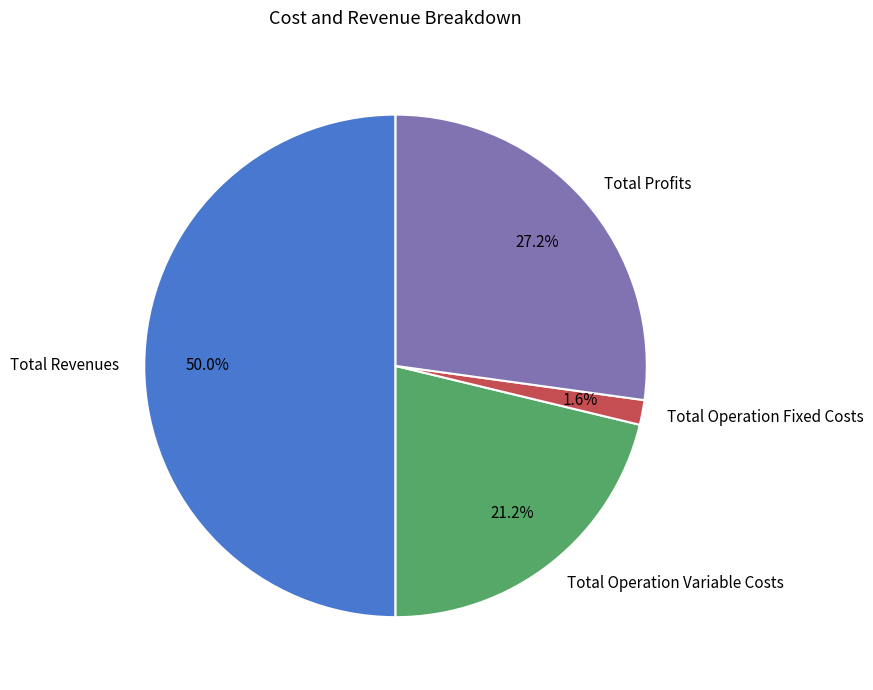

Count the number of slices in the pie.

4